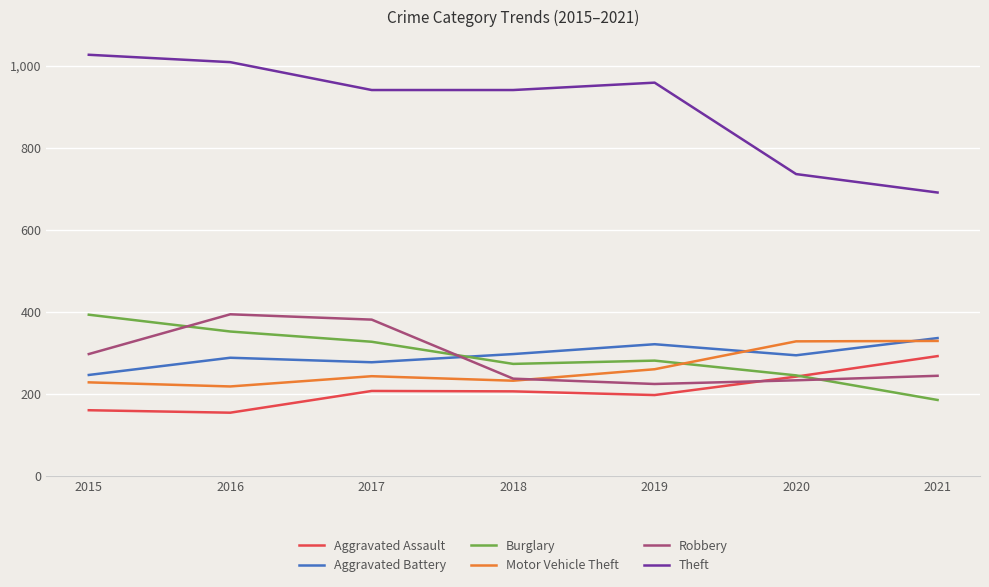

At which label does Aggravated Assault first exceed 206?

2017